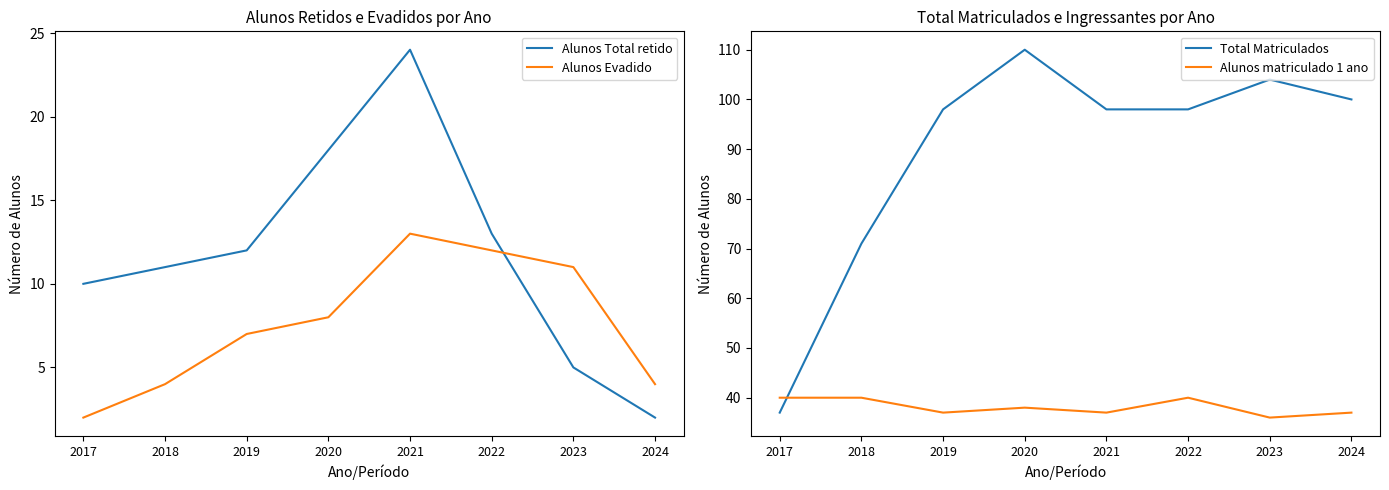

The value of Total Matriculados at 2023 is 104. True or false?

True